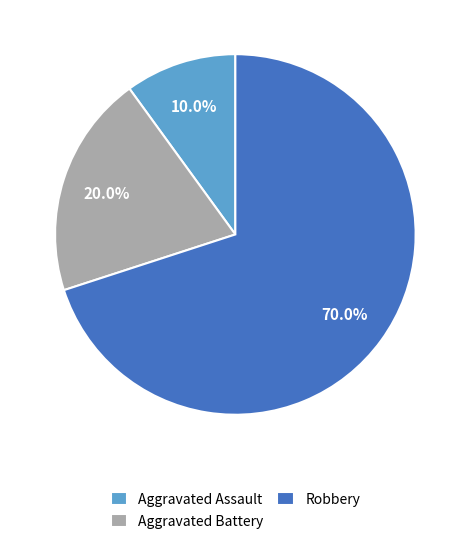

To the nearest percent, what is the difference between the largest and smallest slice percentages?

60%